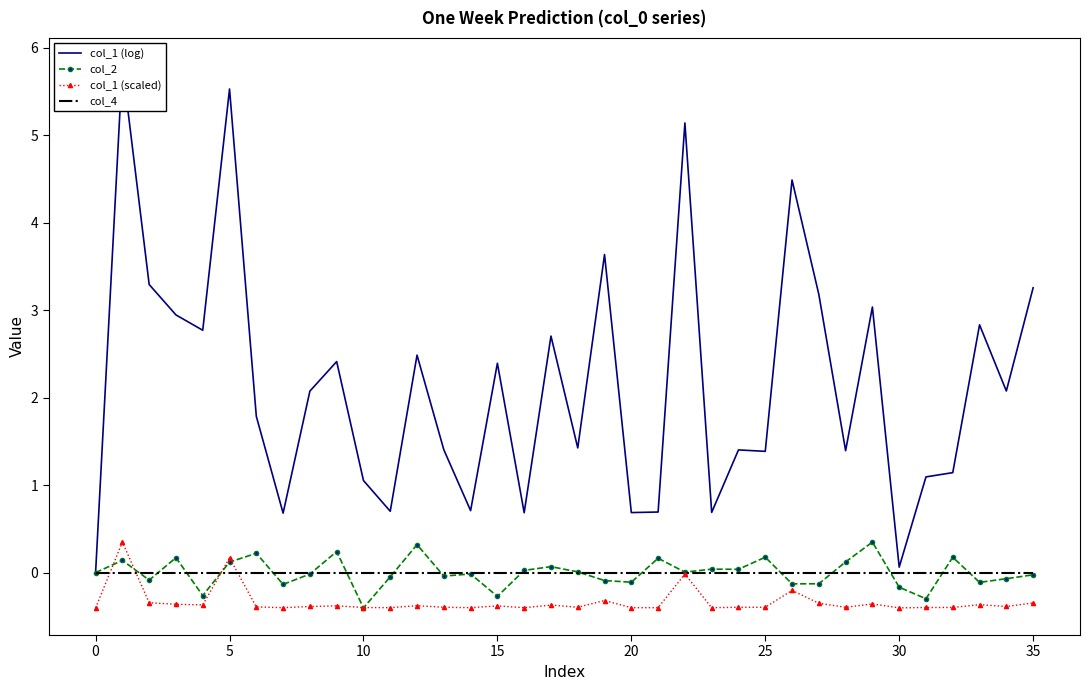

What is the highest value of the col_1 (scaled) series?

0.3